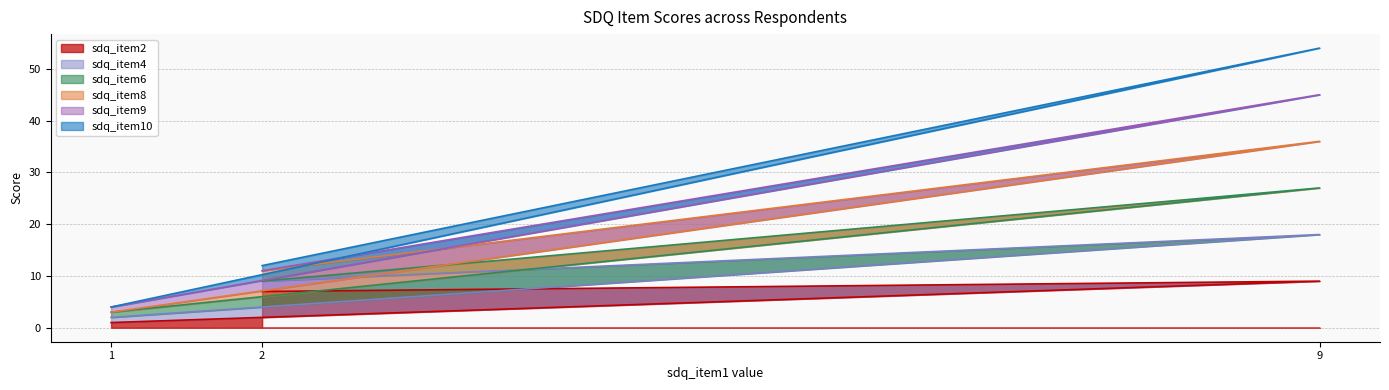

At which label is sdq_item8 closest to 19?

2